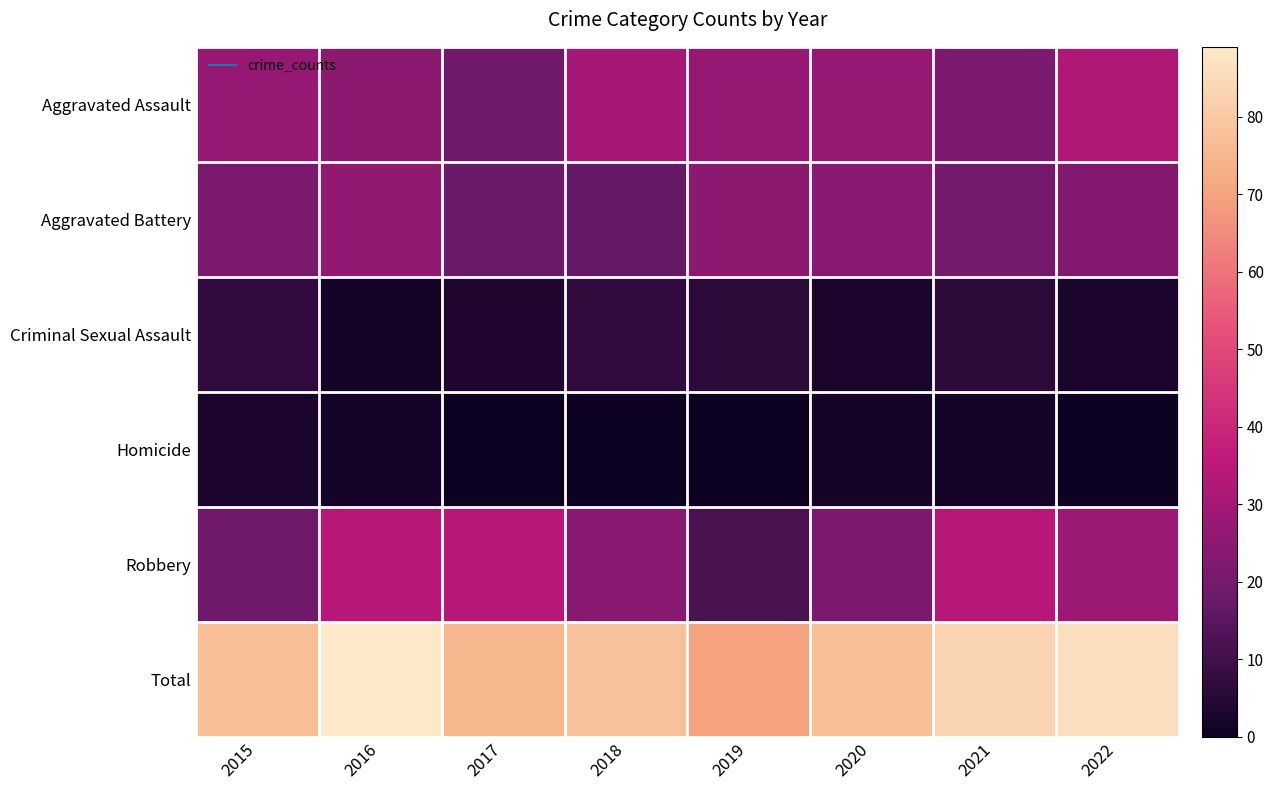

At which category is the sum across all series the highest?

2016